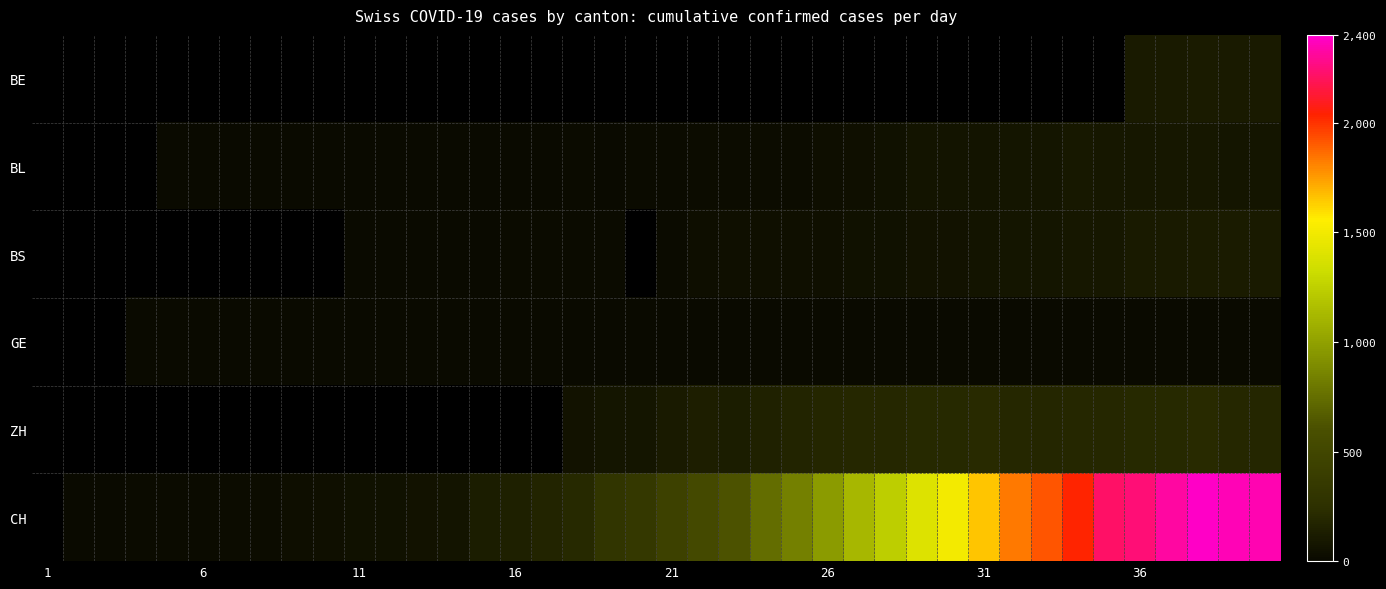

What is the maximum value shown in the chart?

2382